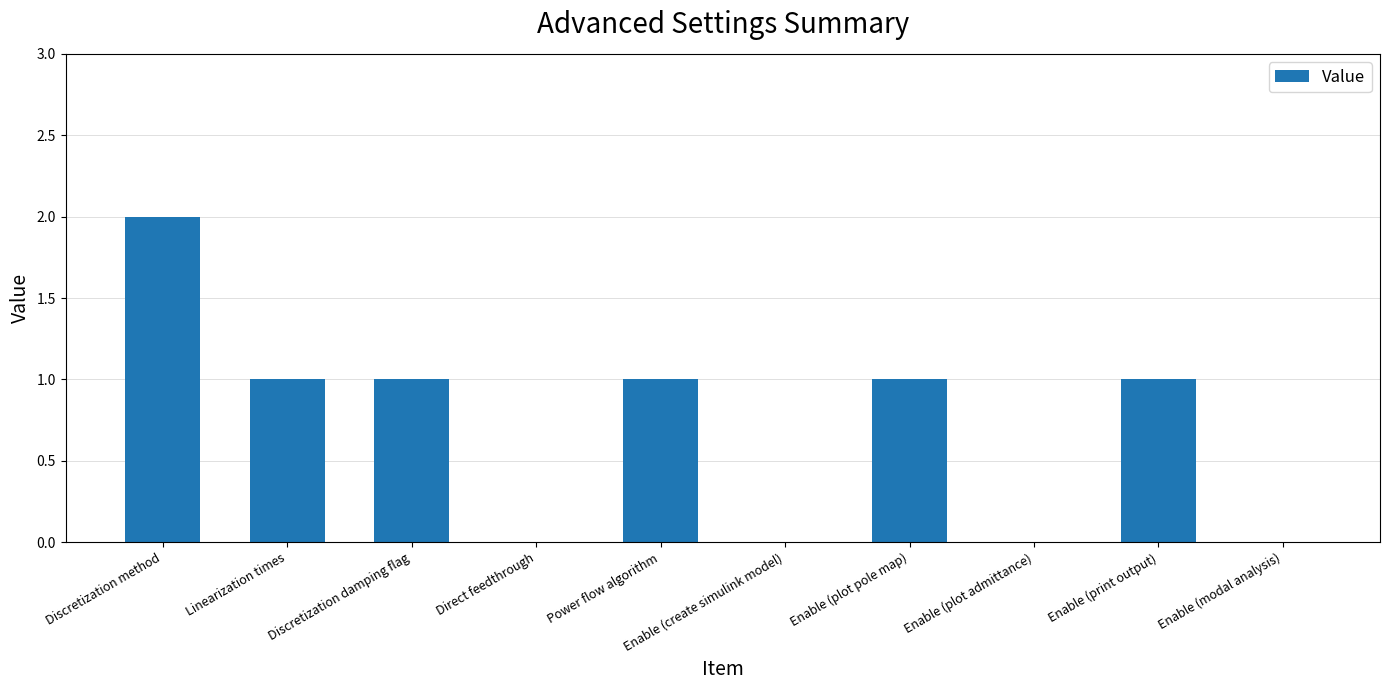

What is the average value?

1